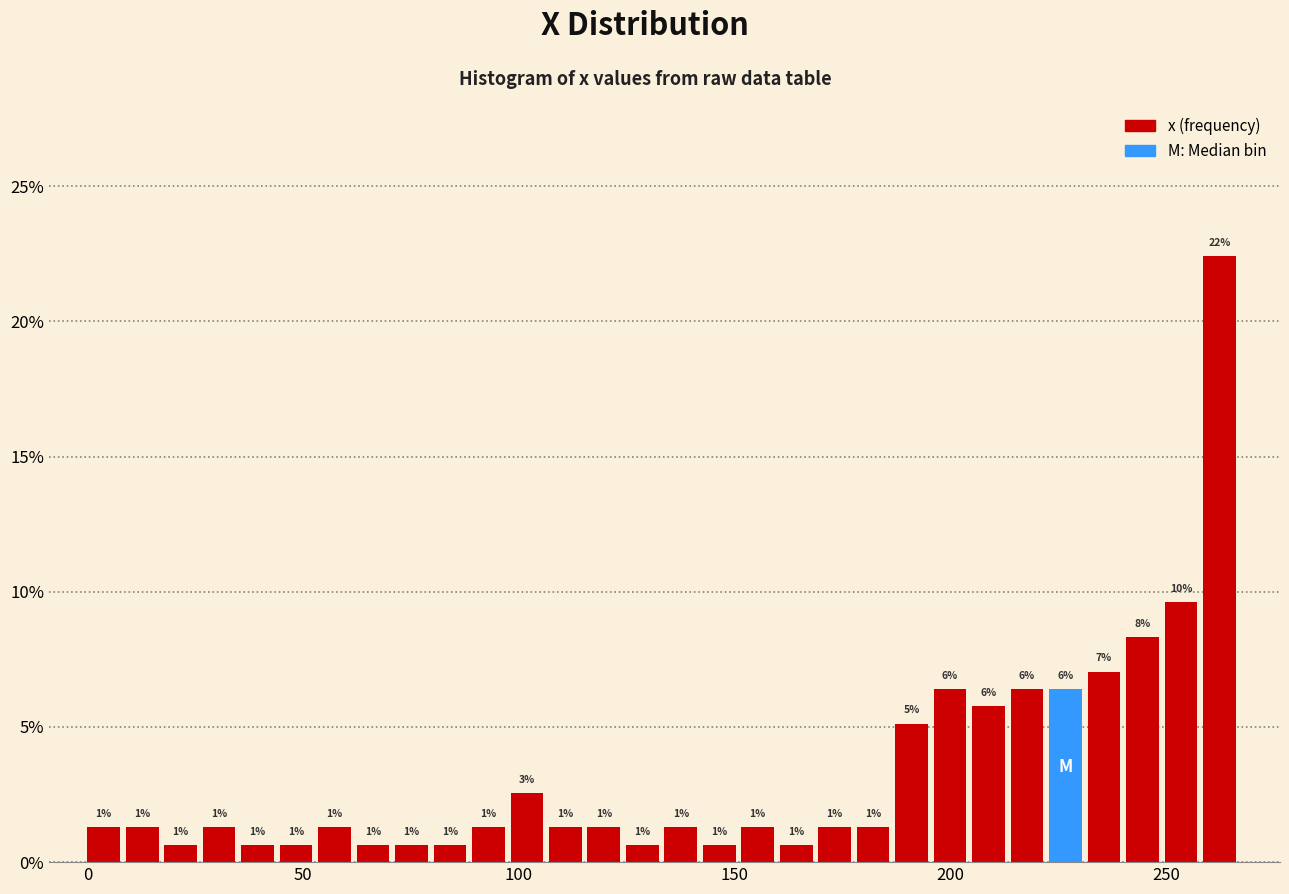

Read against the x-axis, roughly where is the centre of the tallest bar?

260